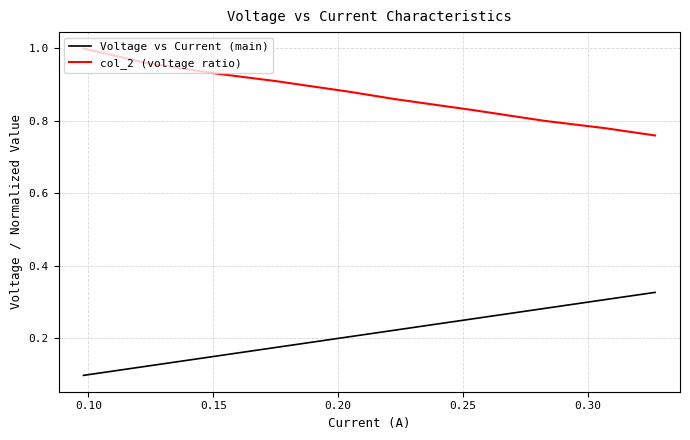

List the series in order of their peak value, highest first.

col_2 (voltage ratio), Voltage vs Current (main)